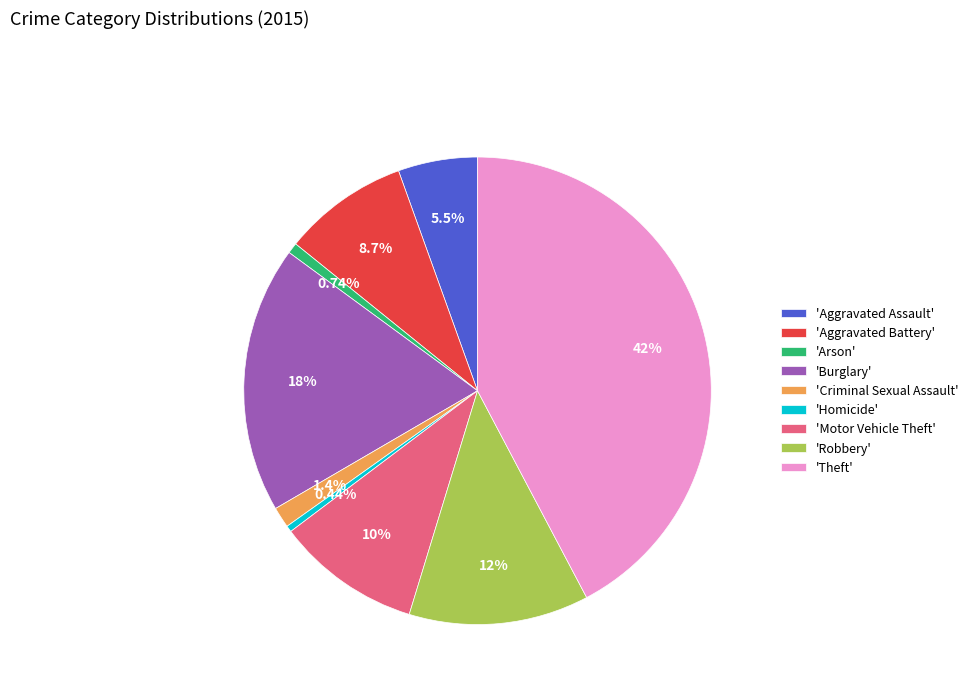

How many slices are in this pie chart?

9